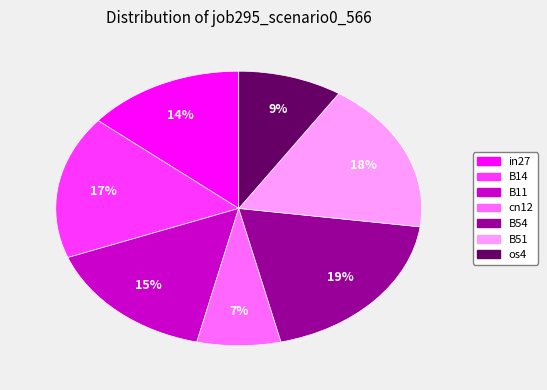

Which slice is the smallest?

cn12